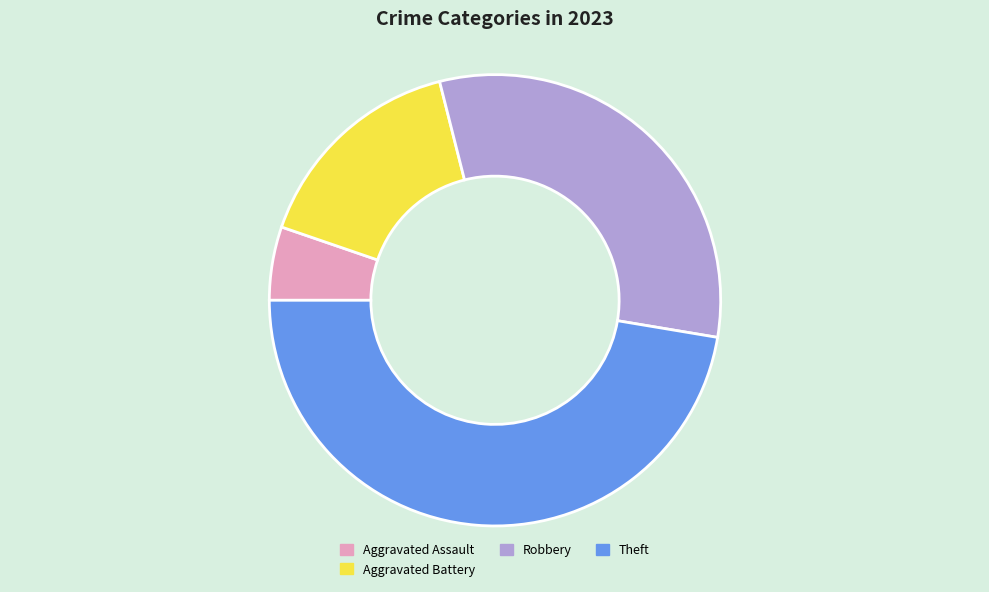

Which category has the smallest portion of the pie?

Aggravated Assault